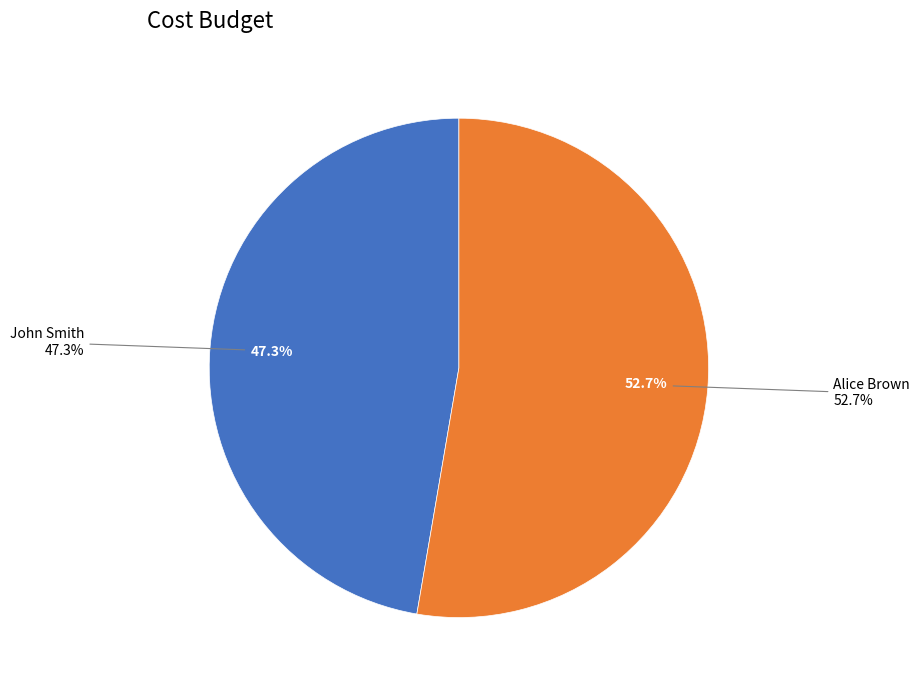

True or false: John Smith accounts for 47% of the total.

True